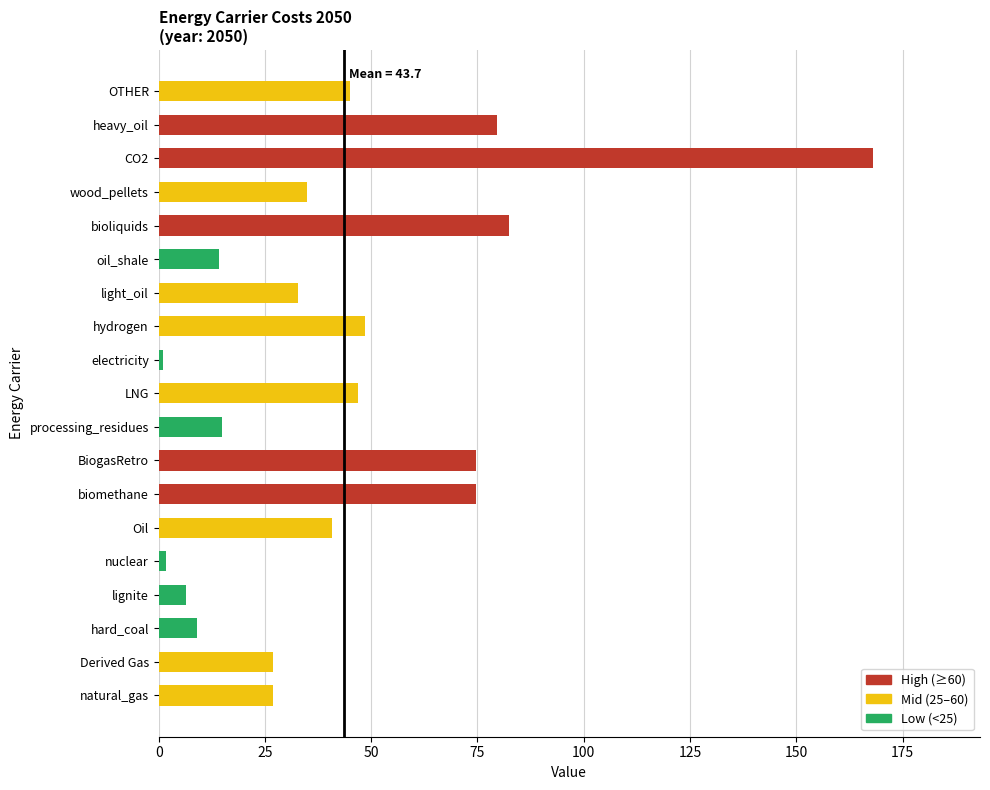

What is the smallest value displayed?

1.0